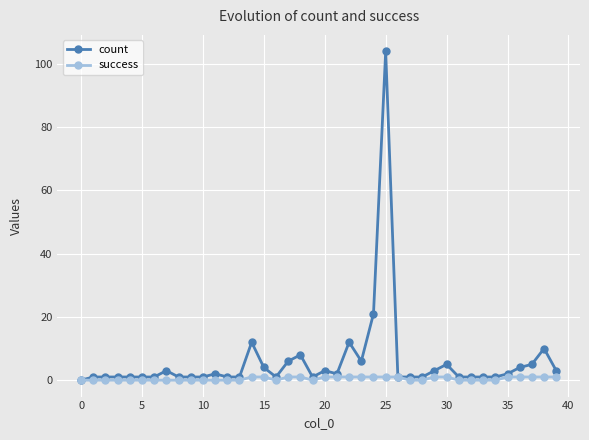

Rank the series by their maximum value, from lowest to highest.

success, count